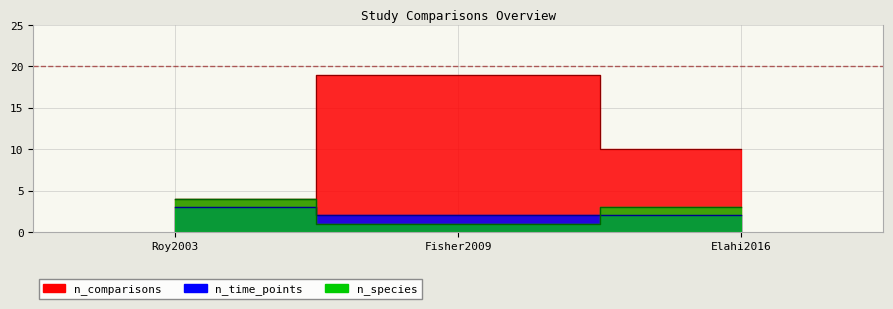

Reading left to right, transcribe all the data shown in this chart.

n_comparisons: Roy2003=4	Fisher2009=19	Elahi2016=10
n_time_points: Roy2003=3	Fisher2009=2	Elahi2016=2
n_species: Roy2003=4	Fisher2009=1	Elahi2016=3